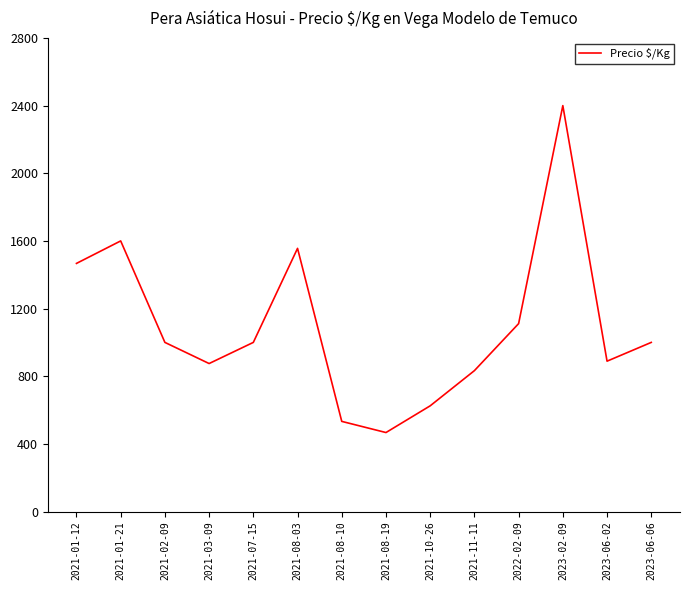

What is the sum of all values?

15356